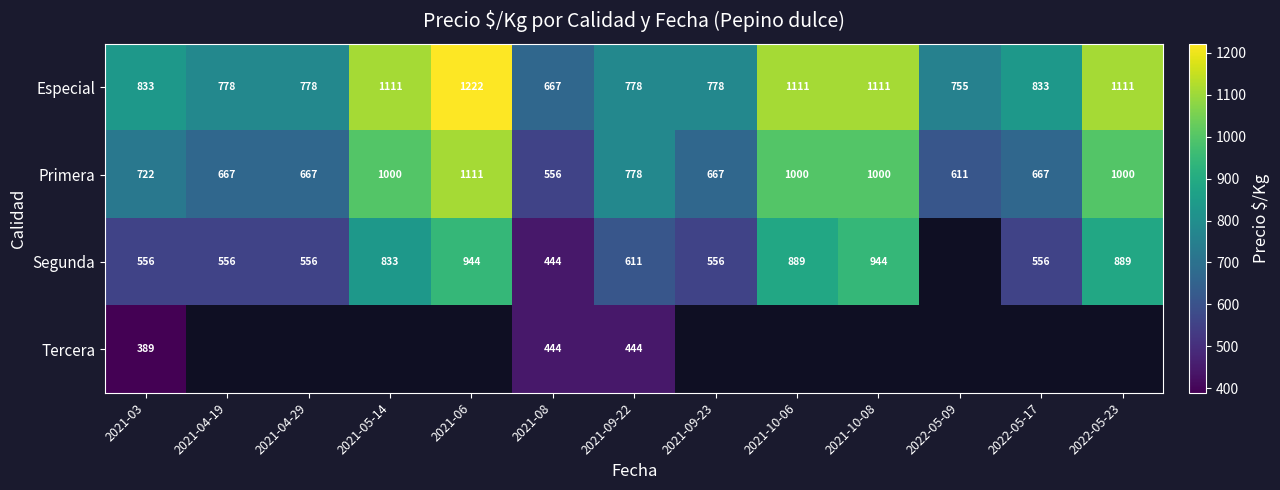

Is the value of Segunda at 2021-03 greater than the value of Primera at 2021-10-06?

No